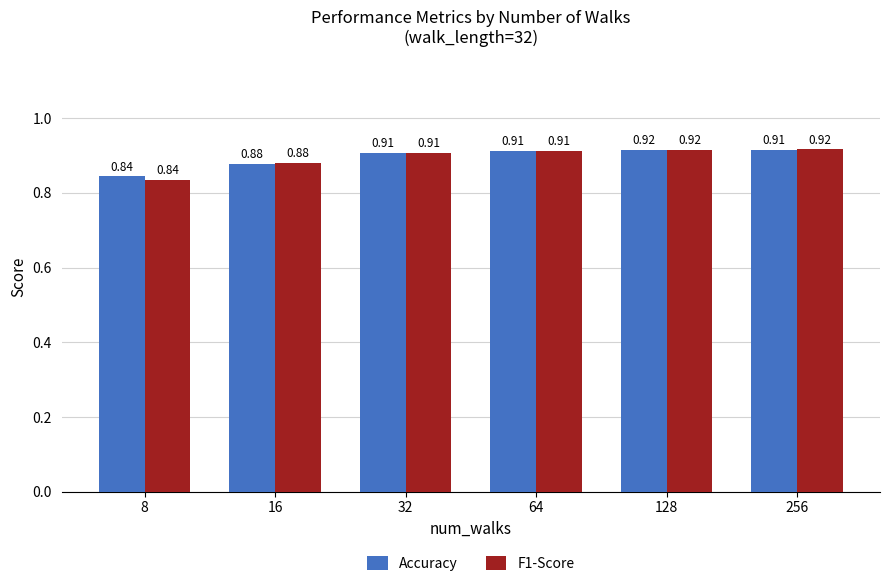

At 256, list the series in order from smallest to largest.

Accuracy, F1-Score